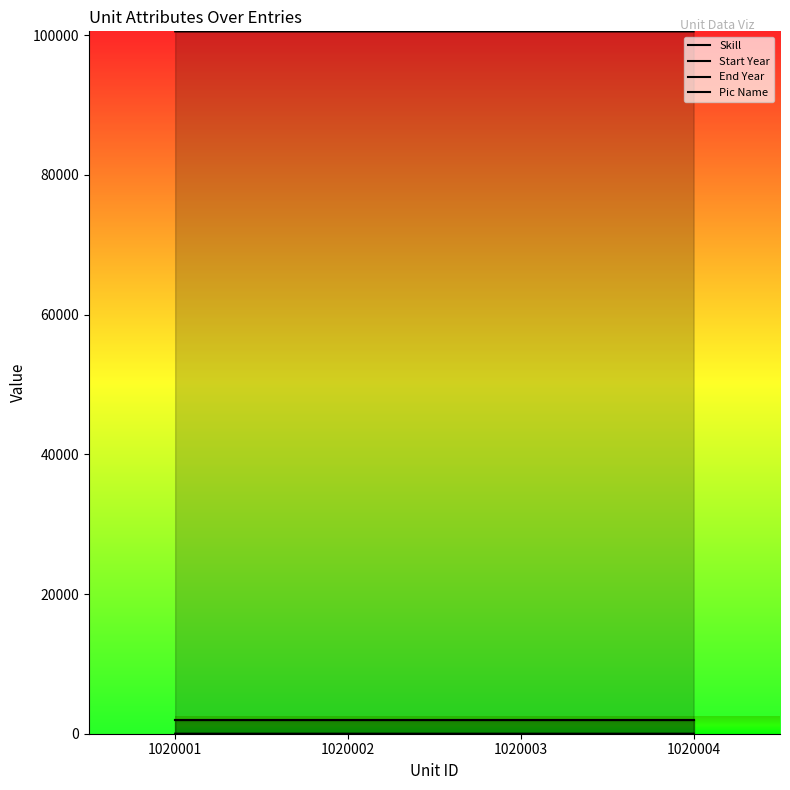

Rank the series by their maximum value, from lowest to highest.

Skill, Start Year, End Year, Pic Name